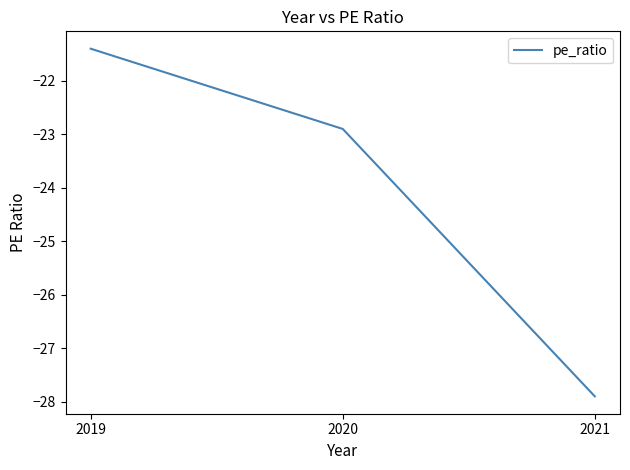

The chart shows a value of -21.4 at 2019. True or false?

True